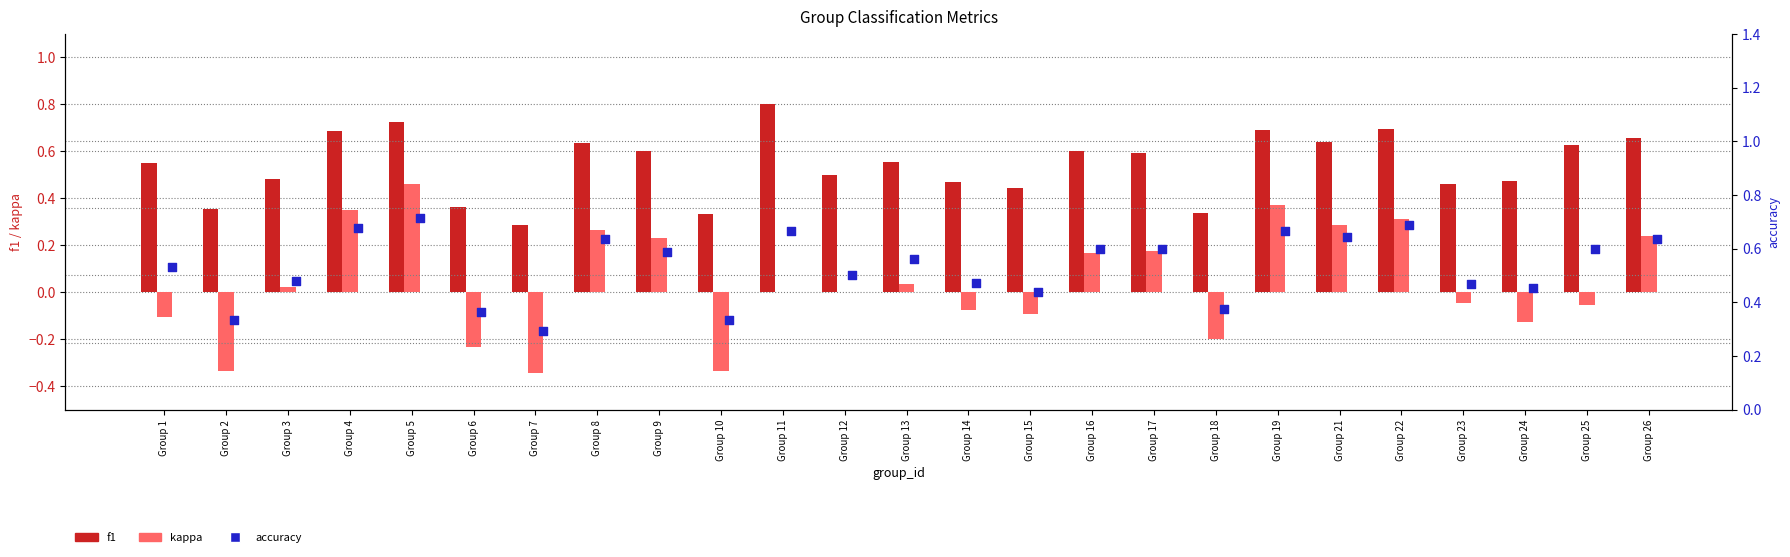

At which category is the sum across all series the highest?

Group 5